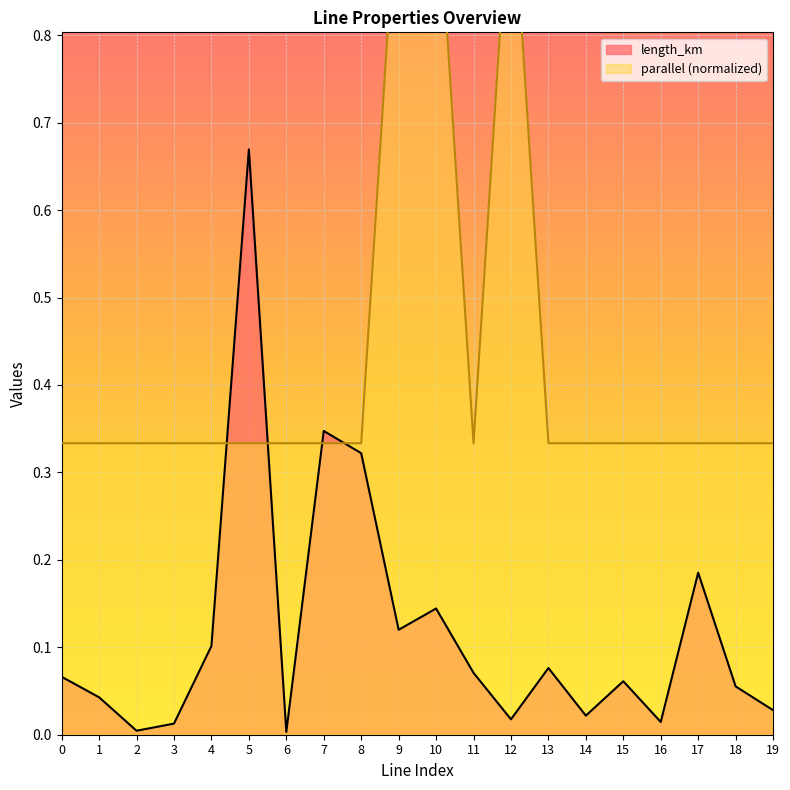

Reading right to left, transcribe all the data shown in this chart.

length_km: 0.0	0.1	0.2	0.0	0.1	0.0	0.1	0.0	0.1	0.1	0.1	0.3	0.3	0.0	0.7	0.1	0.0	0.0	0.0	0.1
parallel: 0.3	0.3	0.3	0.3	0.3	0.3	0.3	1.0	0.3	1.0	1.0	0.3	0.3	0.3	0.3	0.3	0.3	0.3	0.3	0.3